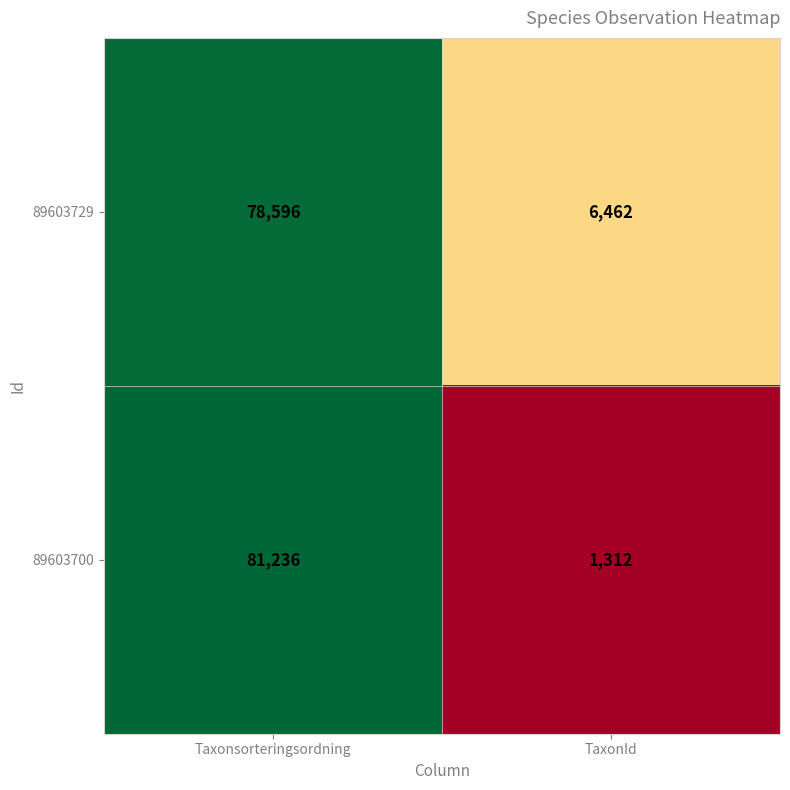

Which category has the lowest value across all series?

TaxonId